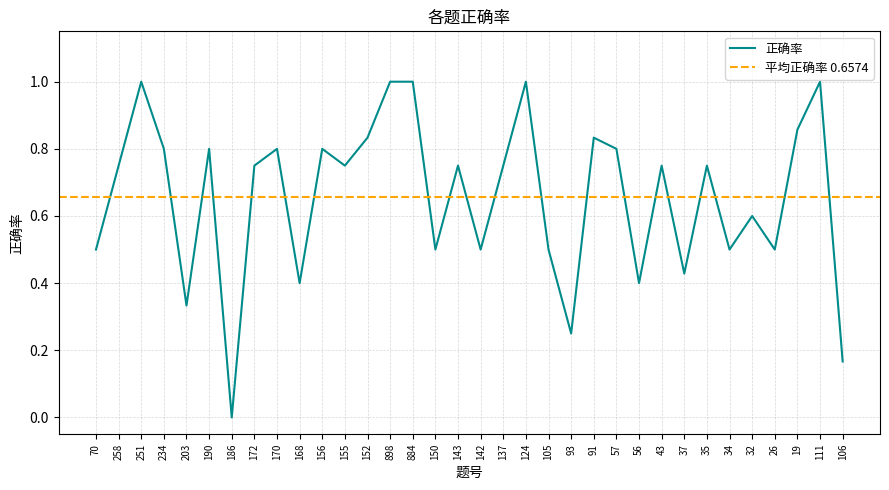

Rank the categories by value from highest to lowest.

251, 898, 884, 124, 111, 19, 152, 91, 234, 190, 170, 156, 57, 258, 172, 155, 143, 137, 43, 35, 32, 70, 150, 142, 105, 34, 26, 37, 168, 56, 203, 93, 106, 186